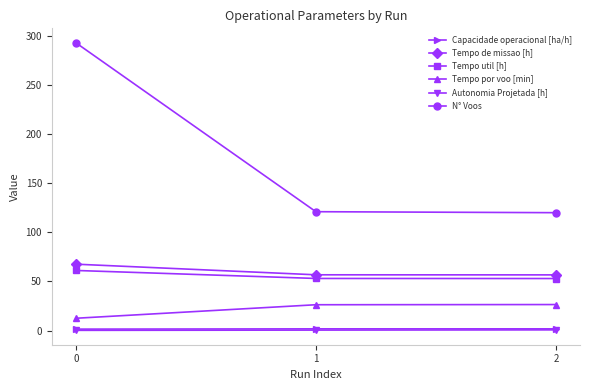

What is the value of the Autonomia Projetada [h] point at the 3rd from the left?

0.7